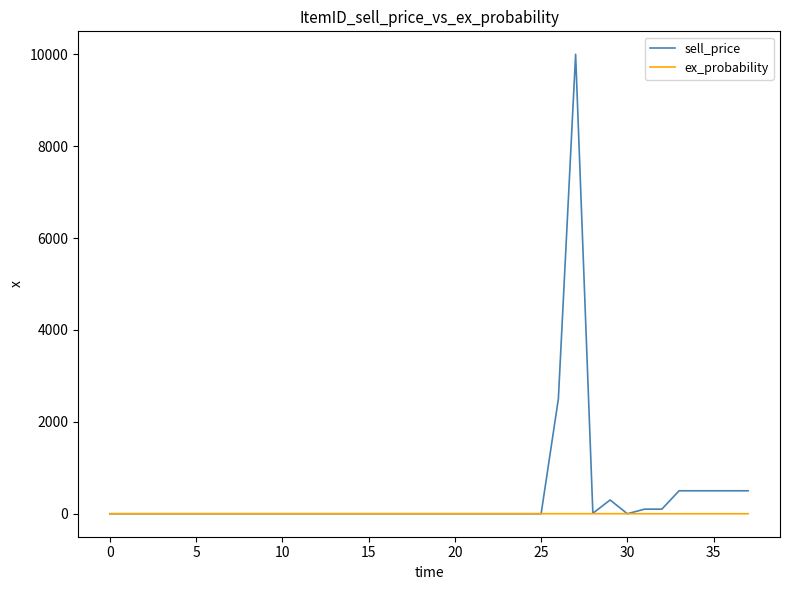

Rank the series by their maximum value, from highest to lowest.

sell_price, ex_probability